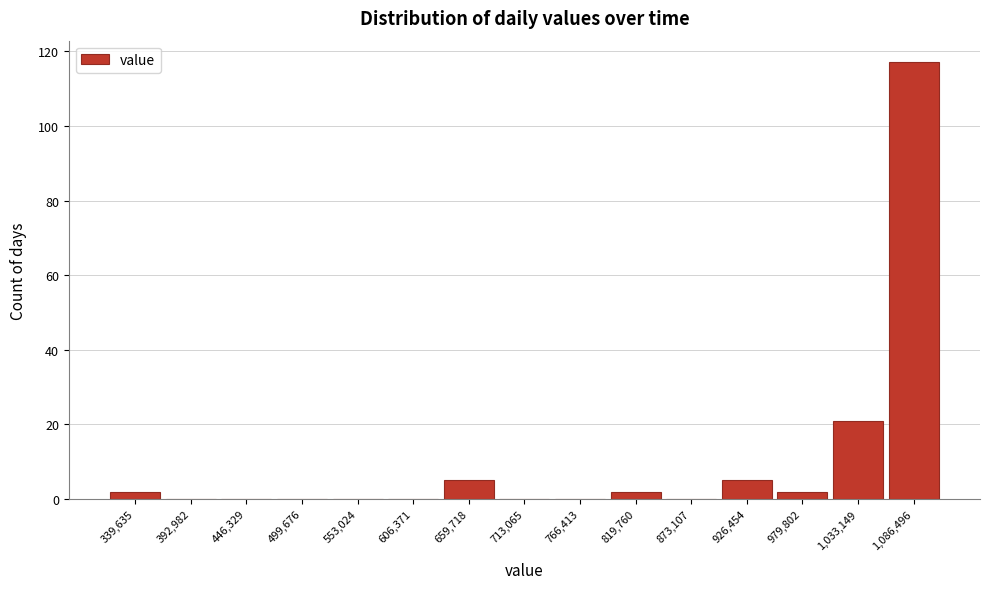

Reading right to left, what are all the values shown in this chart?

1,086,496=117	1,033,149=21	979,802=2	926,454=5	873,107=0	819,760=2	766,413=0	713,065=0	659,718=5	606,371=0	553,024=0	499,676=0	446,329=0	392,982=0	339,635=2